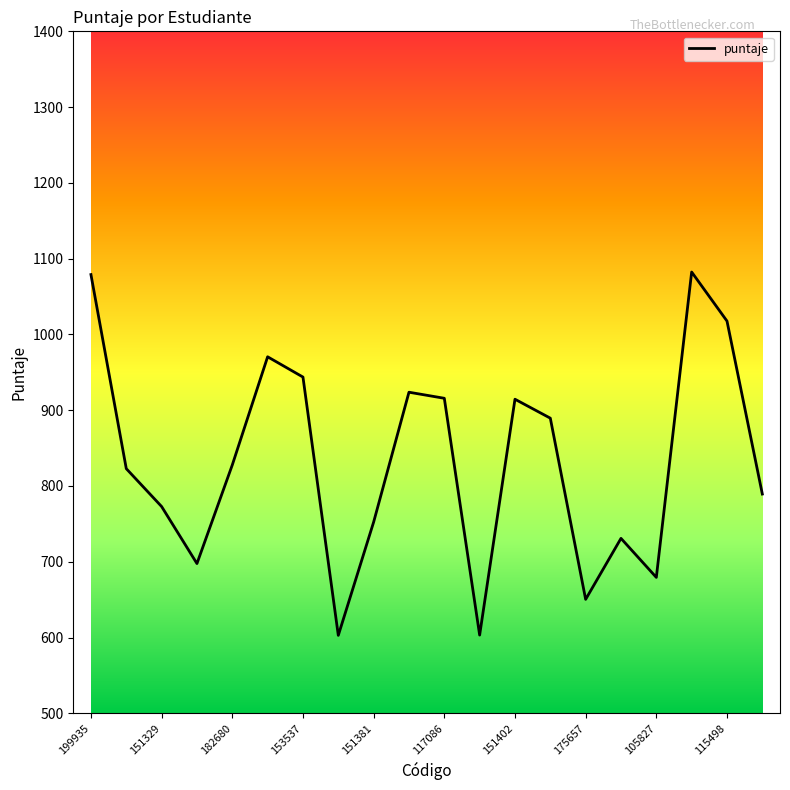

What is the minimum value shown in the chart?

602.9